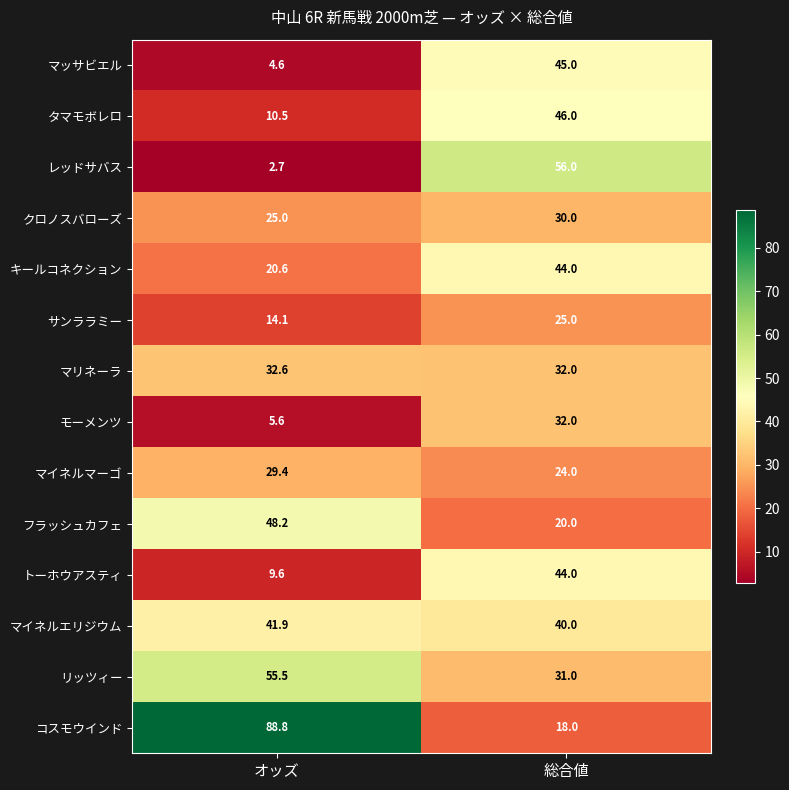

What is the total value across all series at オッズ?

389.1